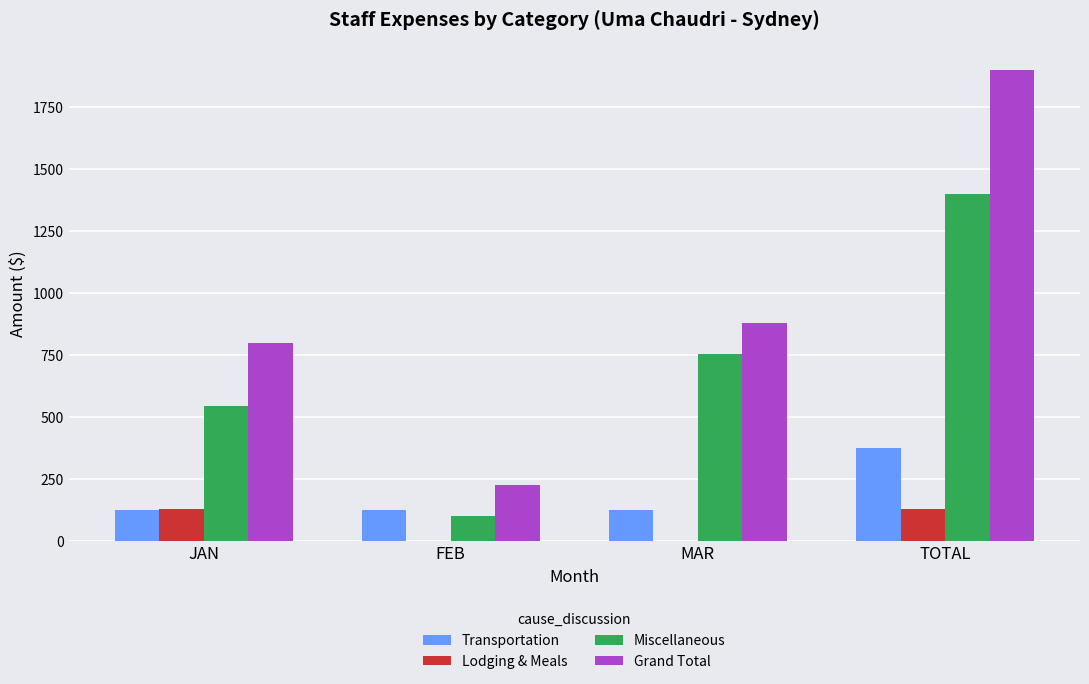

Are the bars horizontal?

No